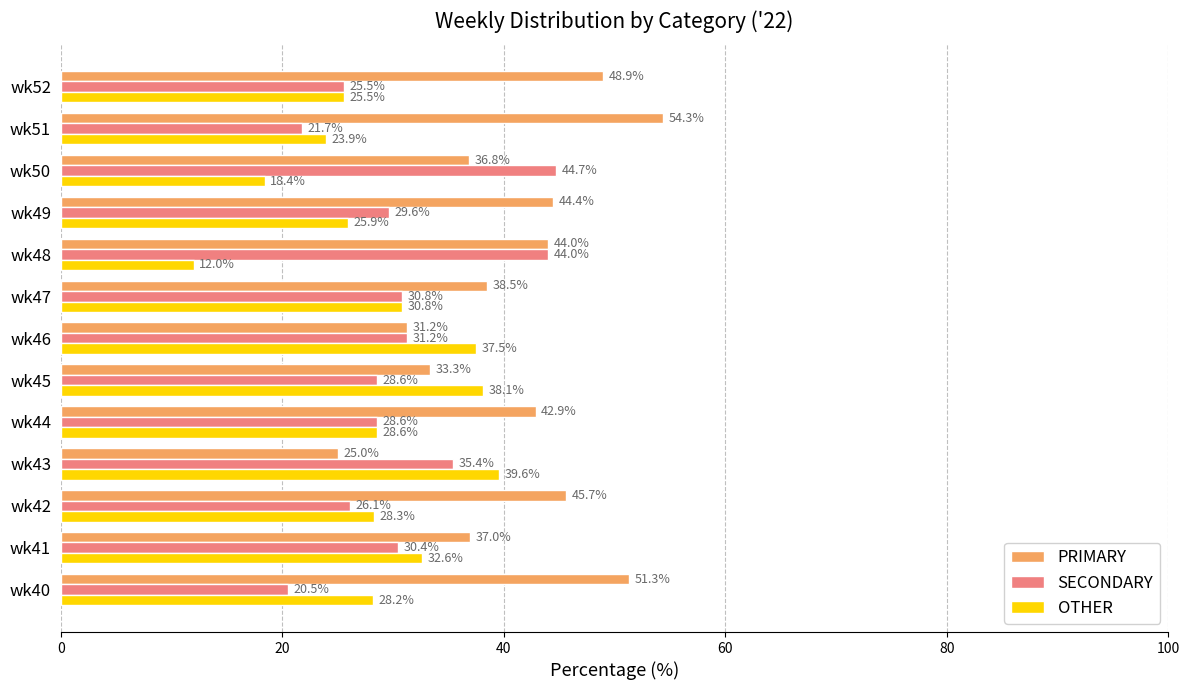

What is the sum of the SECONDARY values at wk41 and wk42?

56.5